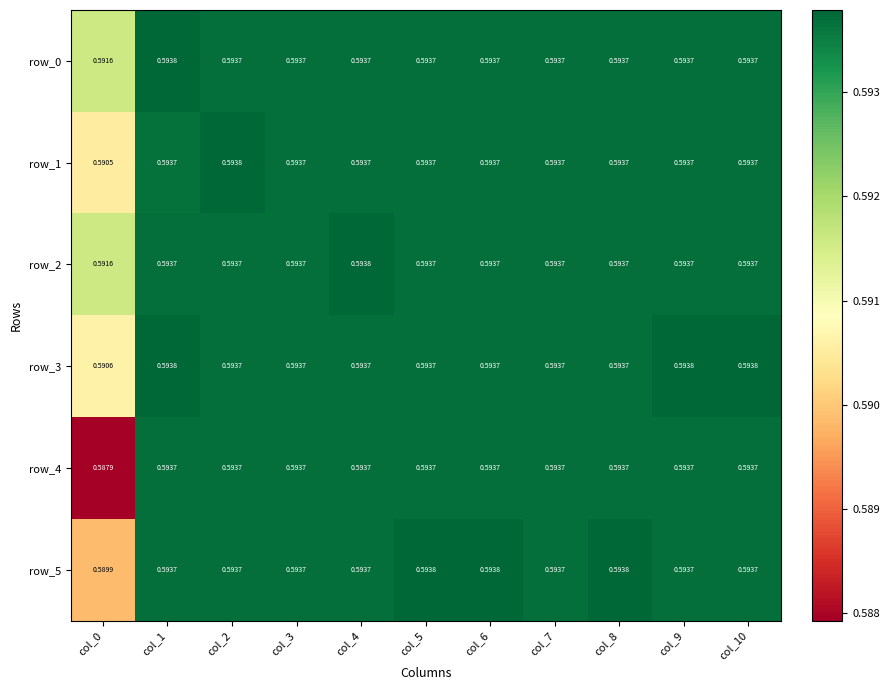

Is the value of row_3 at col_1 greater than the value of row_2 at col_8?

Yes